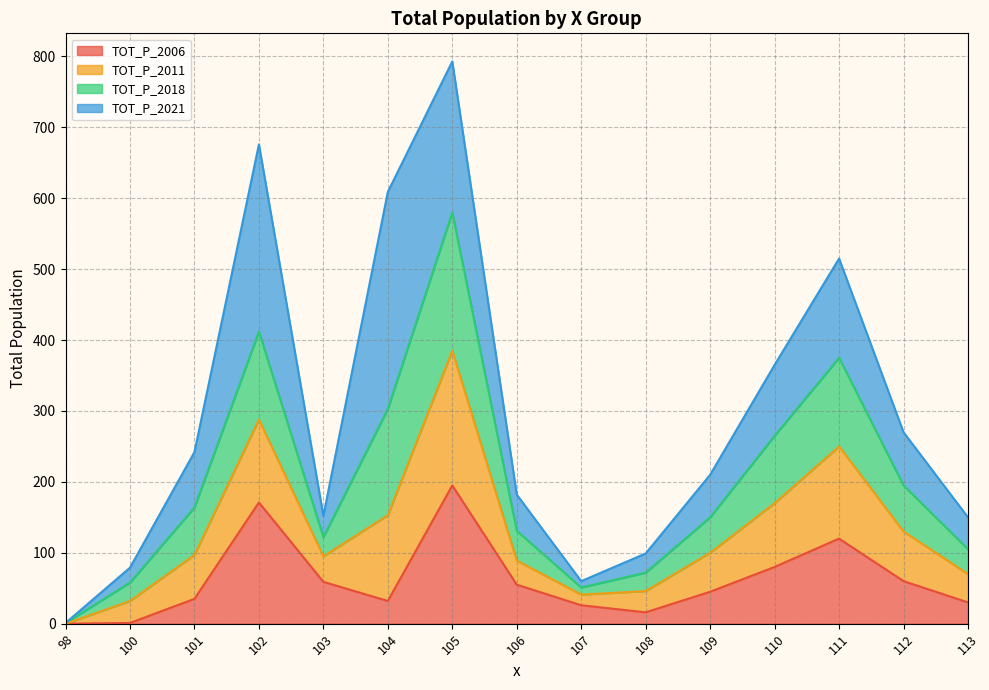

True or false: TOT_P_2018 and TOT_P_2006 intersect in this chart.

False